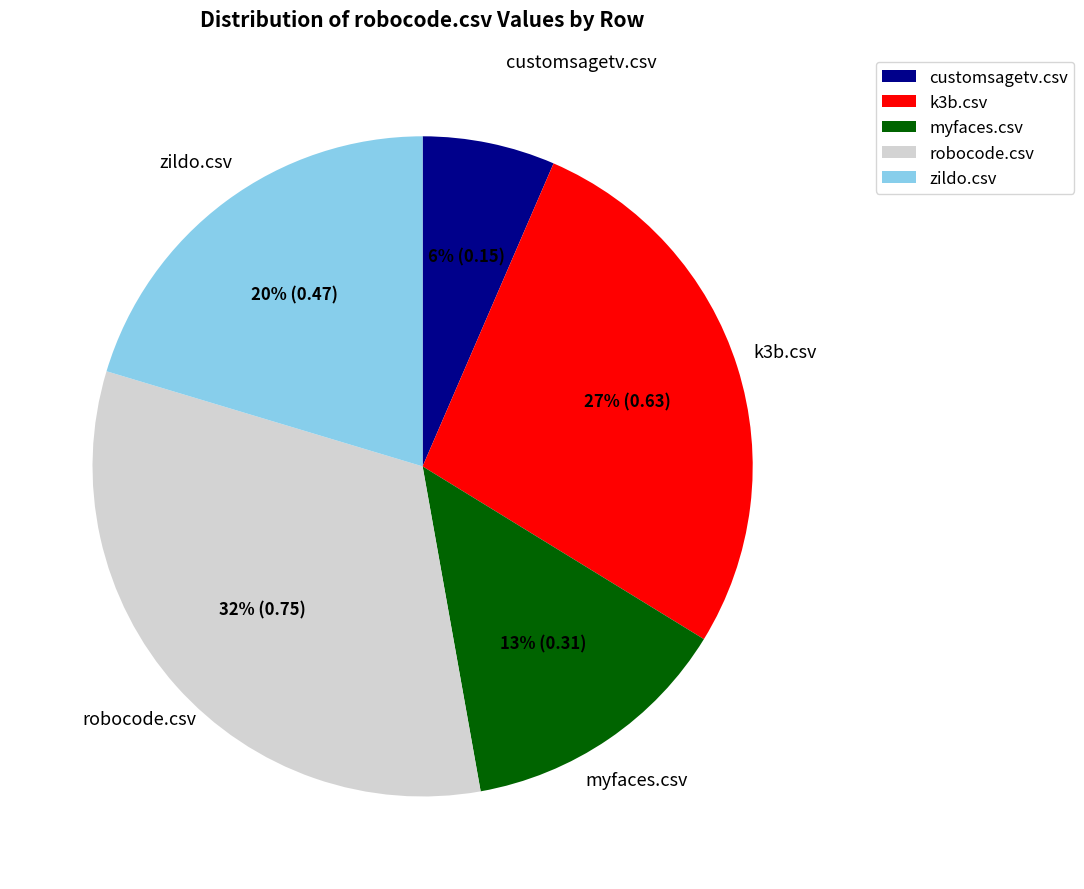

Between myfaces.csv and k3b.csv, which is larger?

k3b.csv